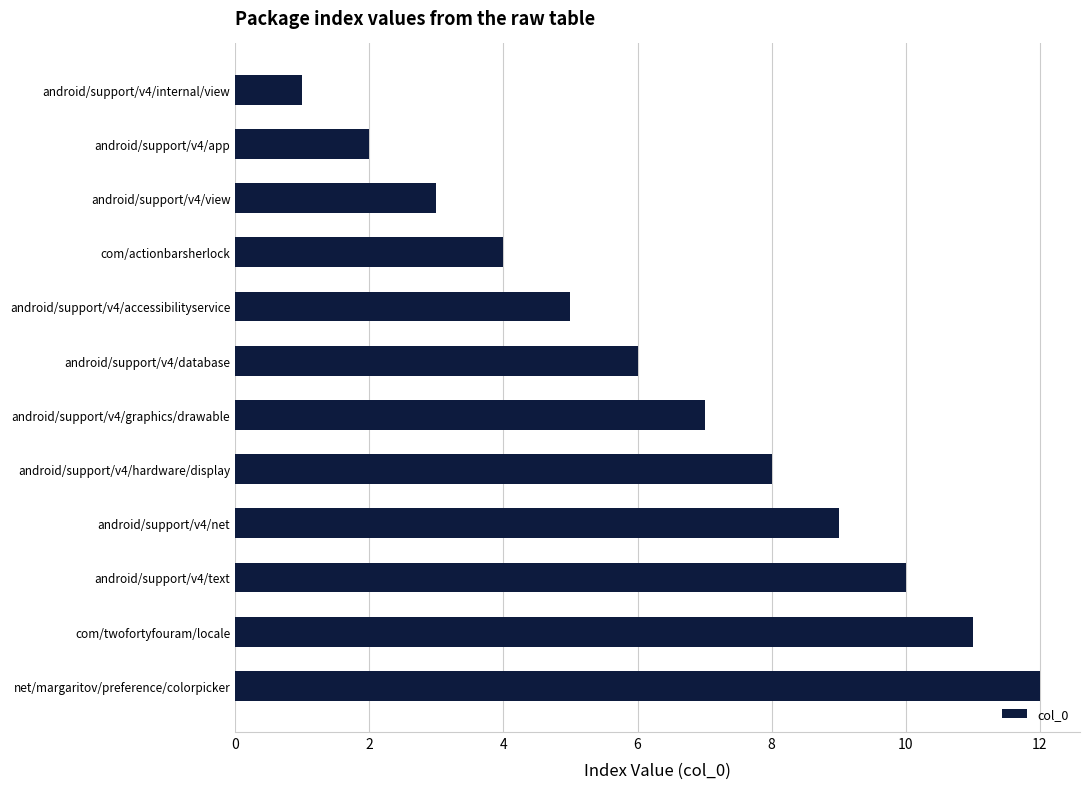

What is the label of the 12th bar from the top?

net/margaritov/preference/colorpicker